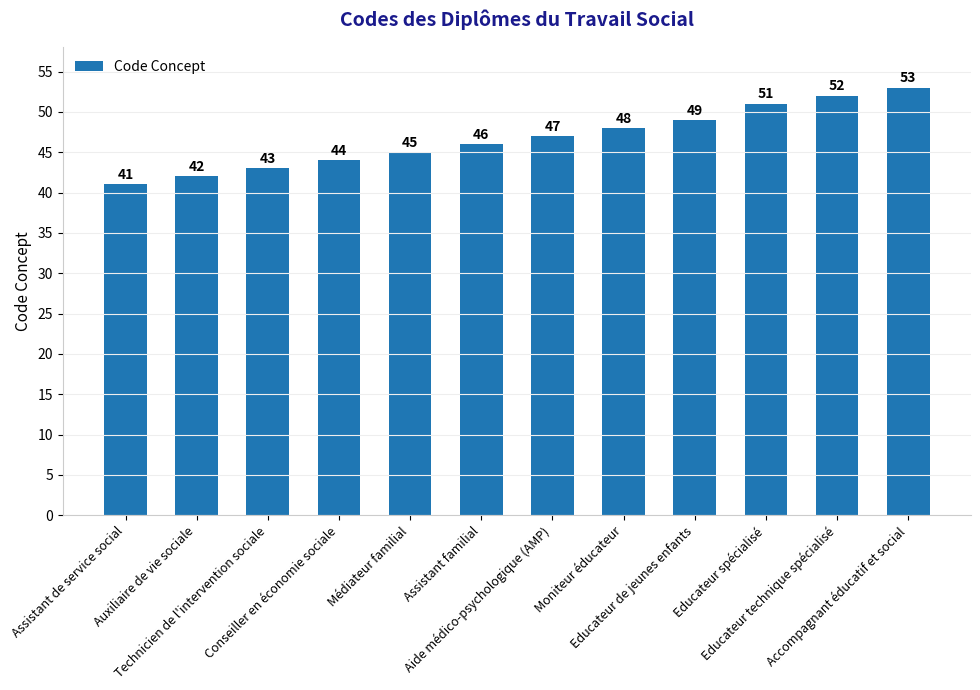

Approximately how many times larger is the value at Technicien de l'intervention sociale compared to Médiateur familial?

1.0